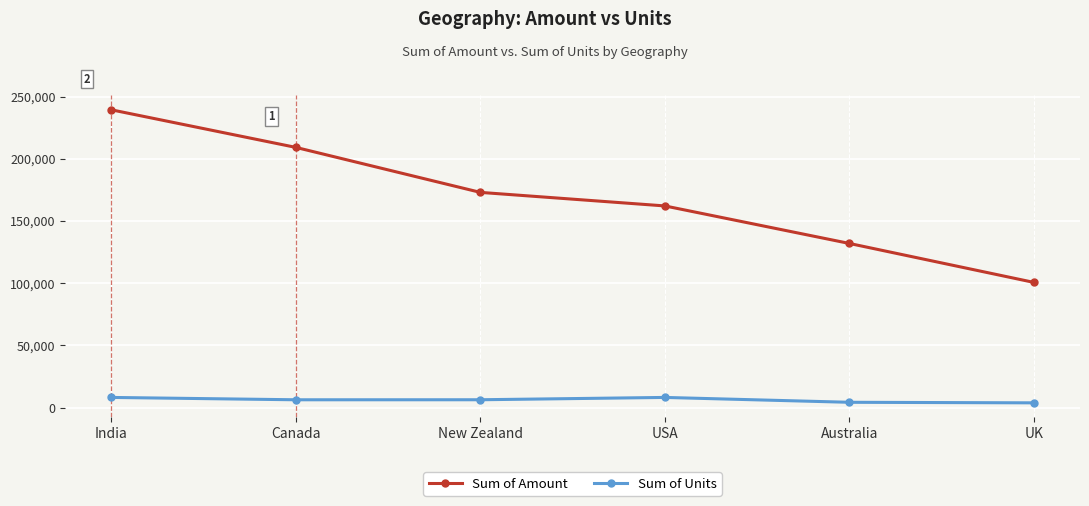

At which label does Sum of Units first exceed 6267?

India